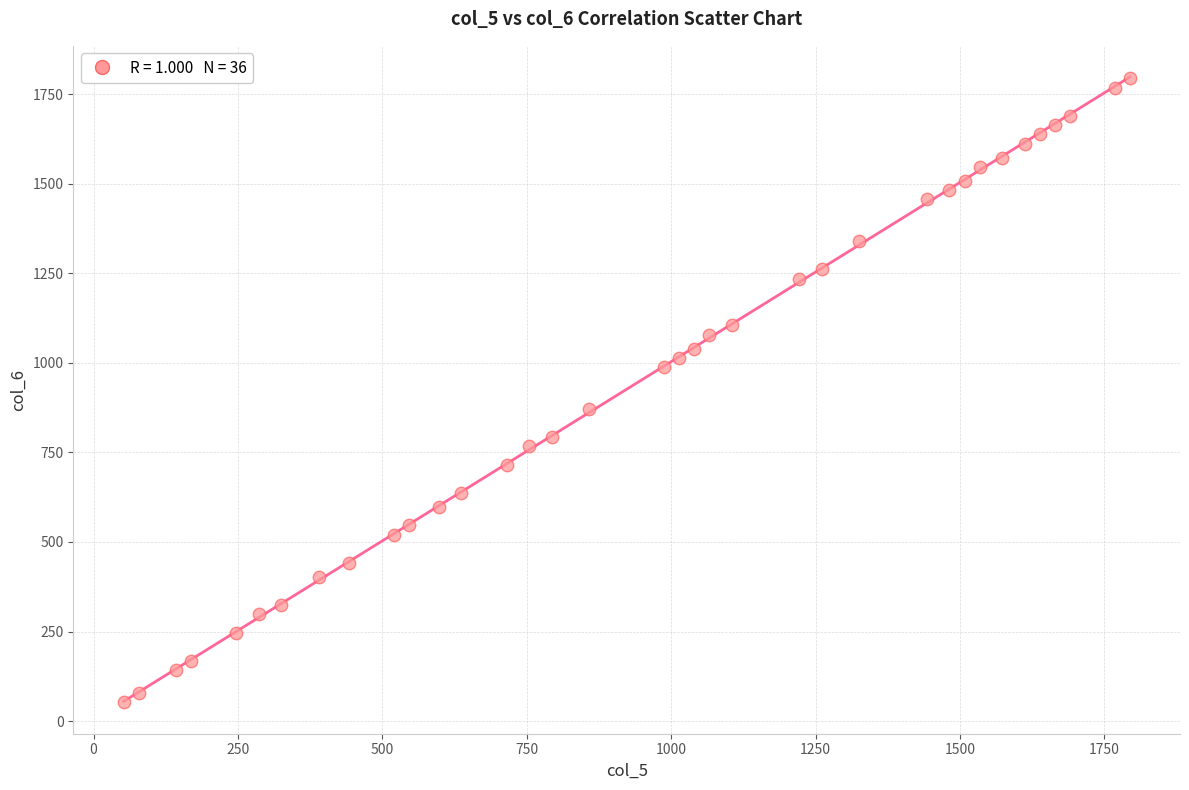

What is the range of X values (max minus min)?

1742